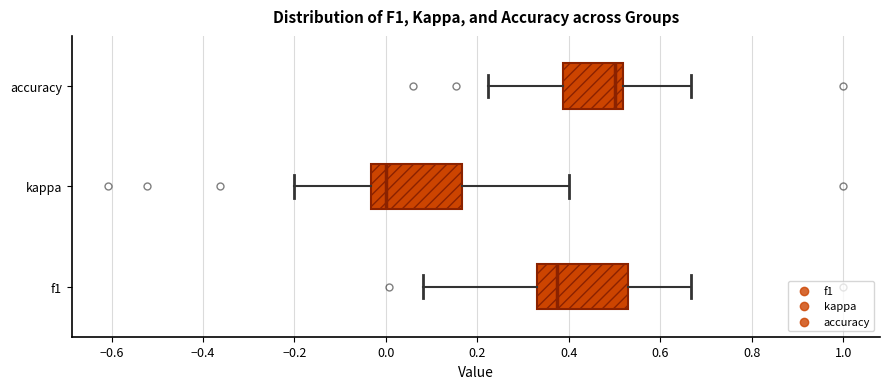

Which box has the furthest to the left median line?

kappa